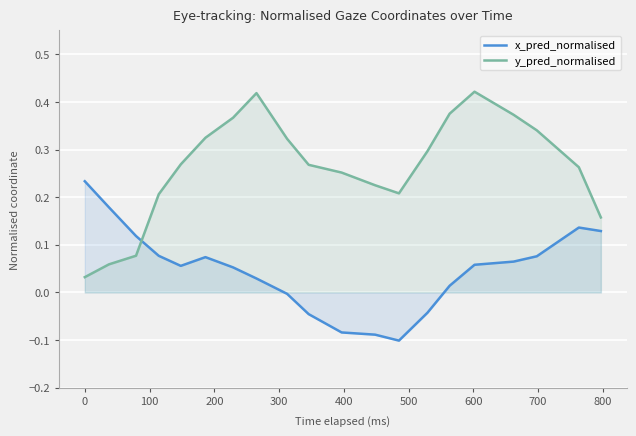

List the series in order of their overall mean, highest first.

y_pred_normalised, x_pred_normalised